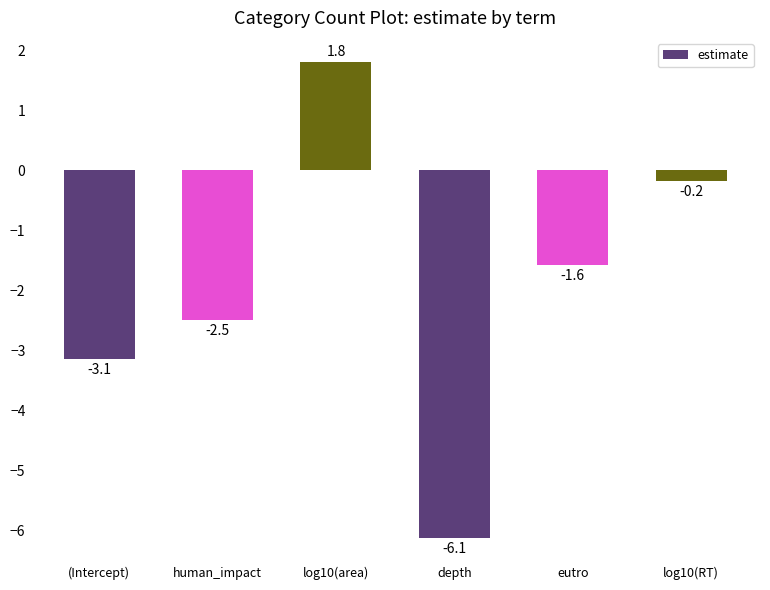

What is the value of the 2nd bar from the left?

-2.5